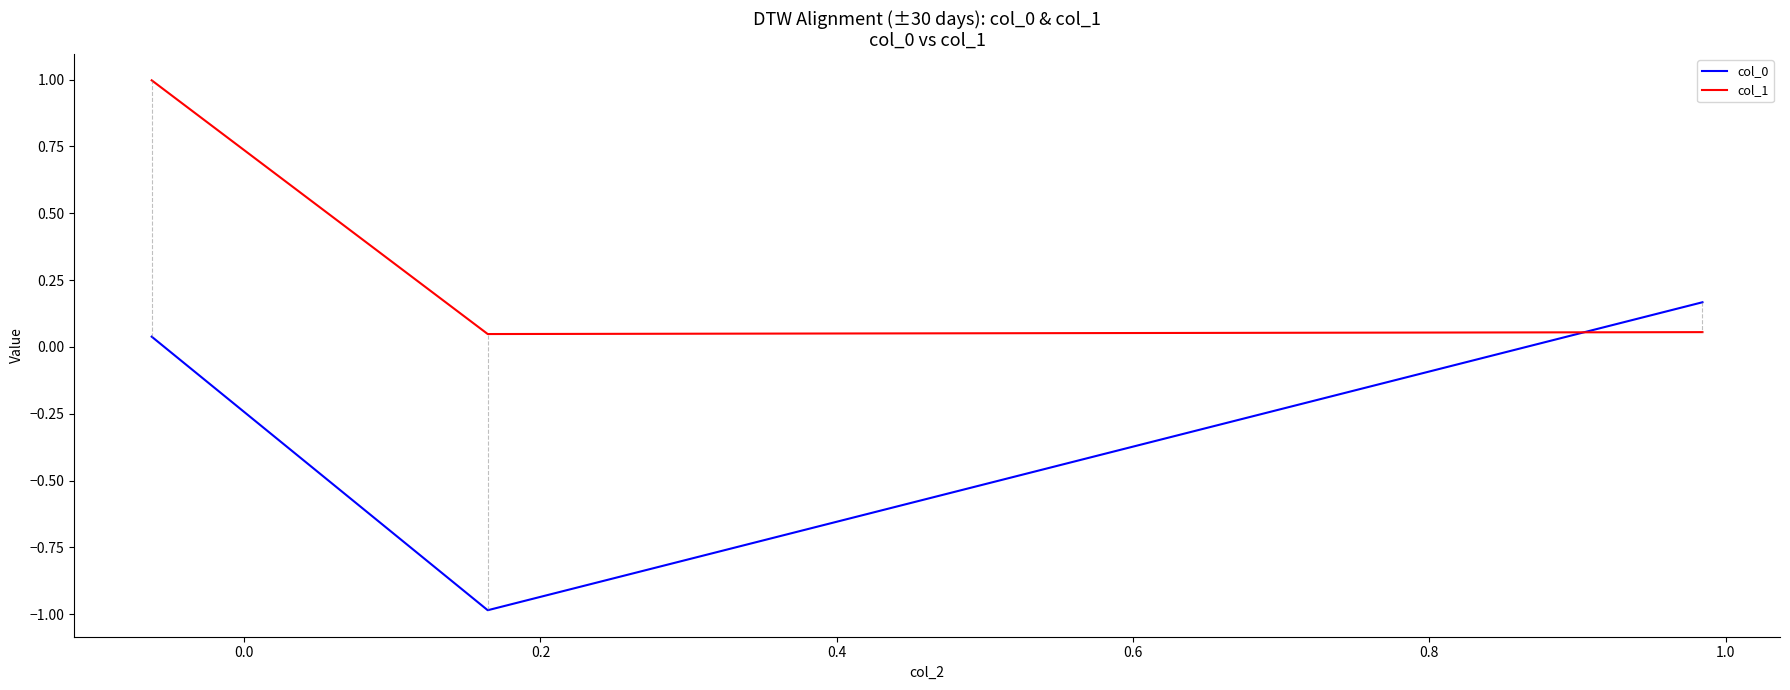

What is the maximum value for col_1?

1.0